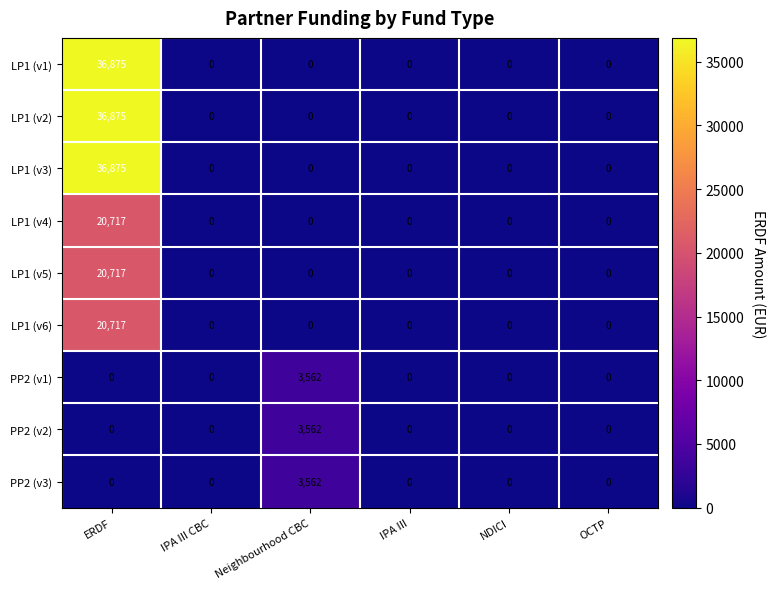

Count the number of data series in this chart.

9